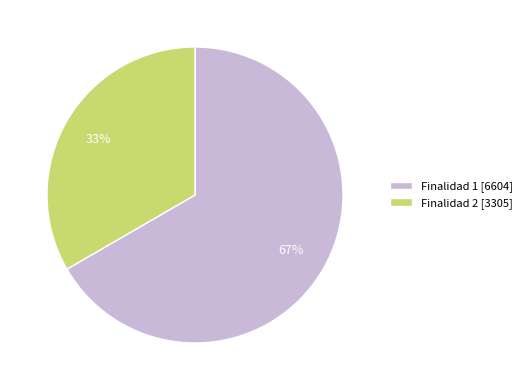

To the nearest percent, what percentage of the pie is Finalidad 1 [6604]?

67%